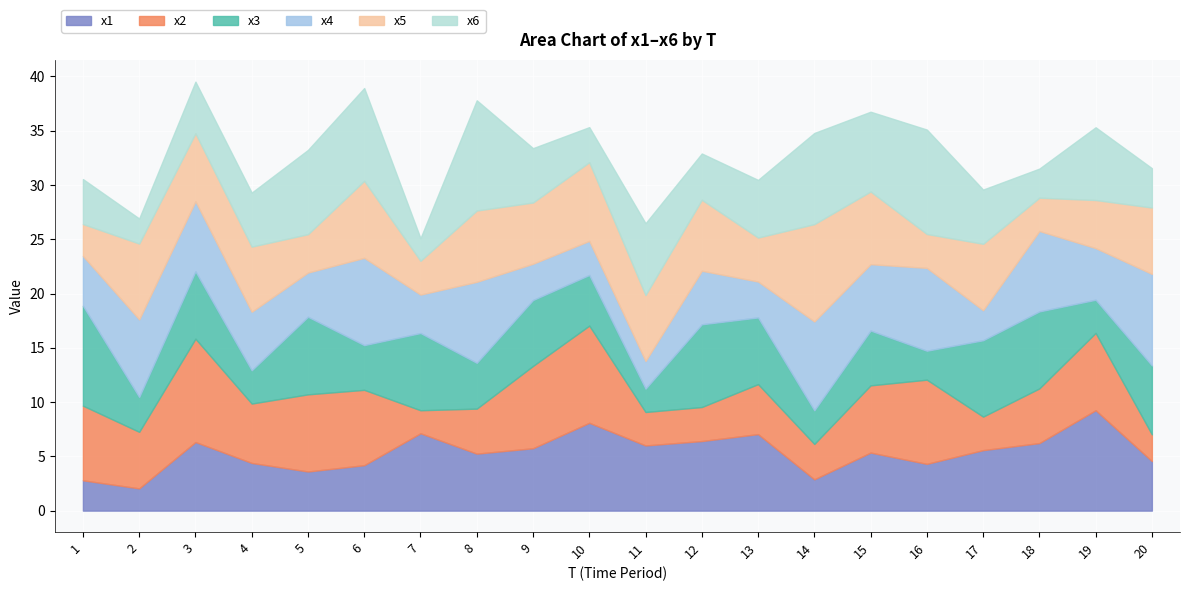

What is the difference between the x6 values at 11 and 17?

1.6